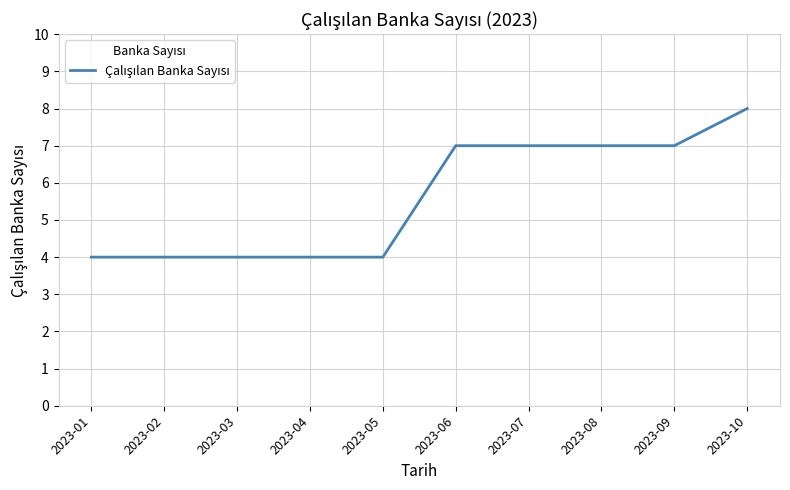

What is the approximate value at 2023-05?

4